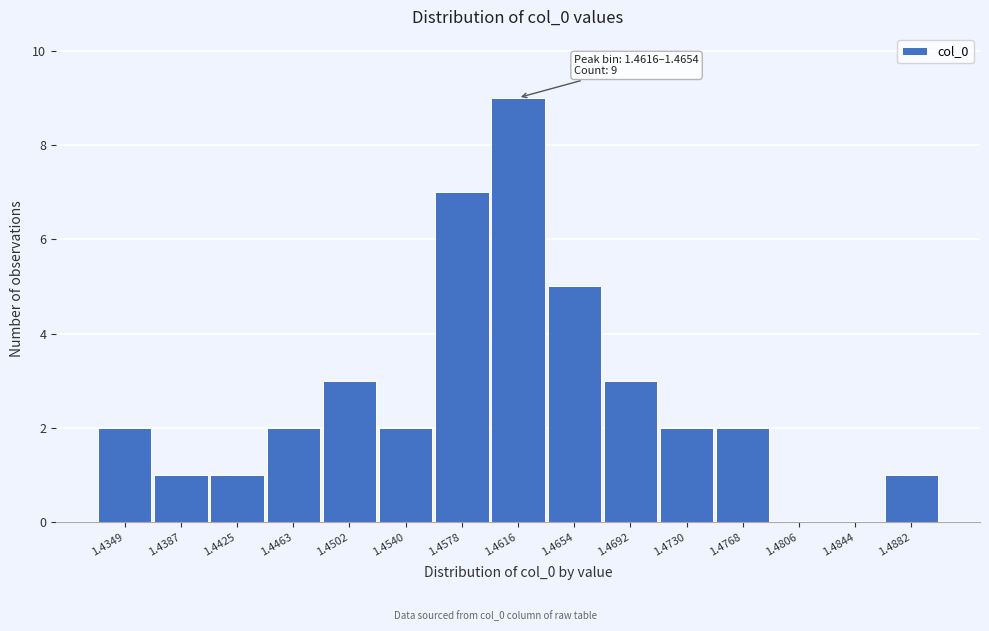

Reading left to right, extract all data points from this chart.

1.4349=2	1.4387=1	1.4425=1	1.4463=2	1.4502=3	1.4540=2	1.4578=7	1.4616=9	1.4654=5	1.4692=3	1.4730=2	1.4768=2	1.4806=0	1.4844=0	1.4882=1